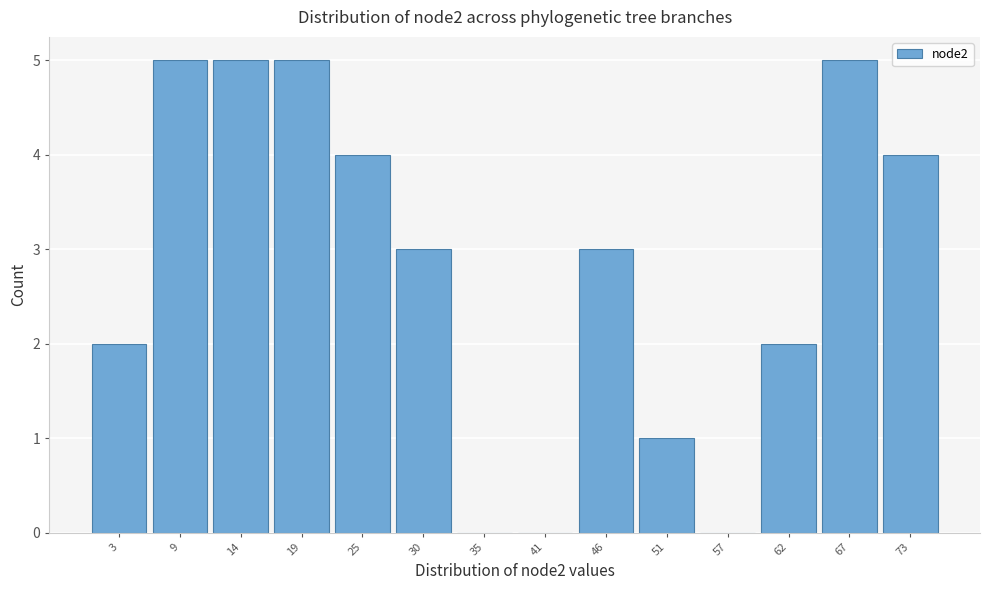

Reading left to right, what are all the values shown in this chart?

3=2	9=5	14=5	19=5	25=4	30=3	35=0	41=0	46=3	51=1	57=0	62=2	67=5	73=4